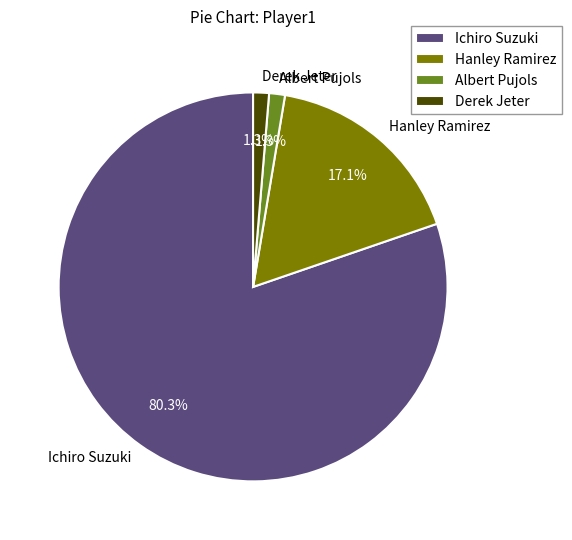

To the nearest percent, what is the difference between the Hanley Ramirez and Derek Jeter slice percentages?

16%